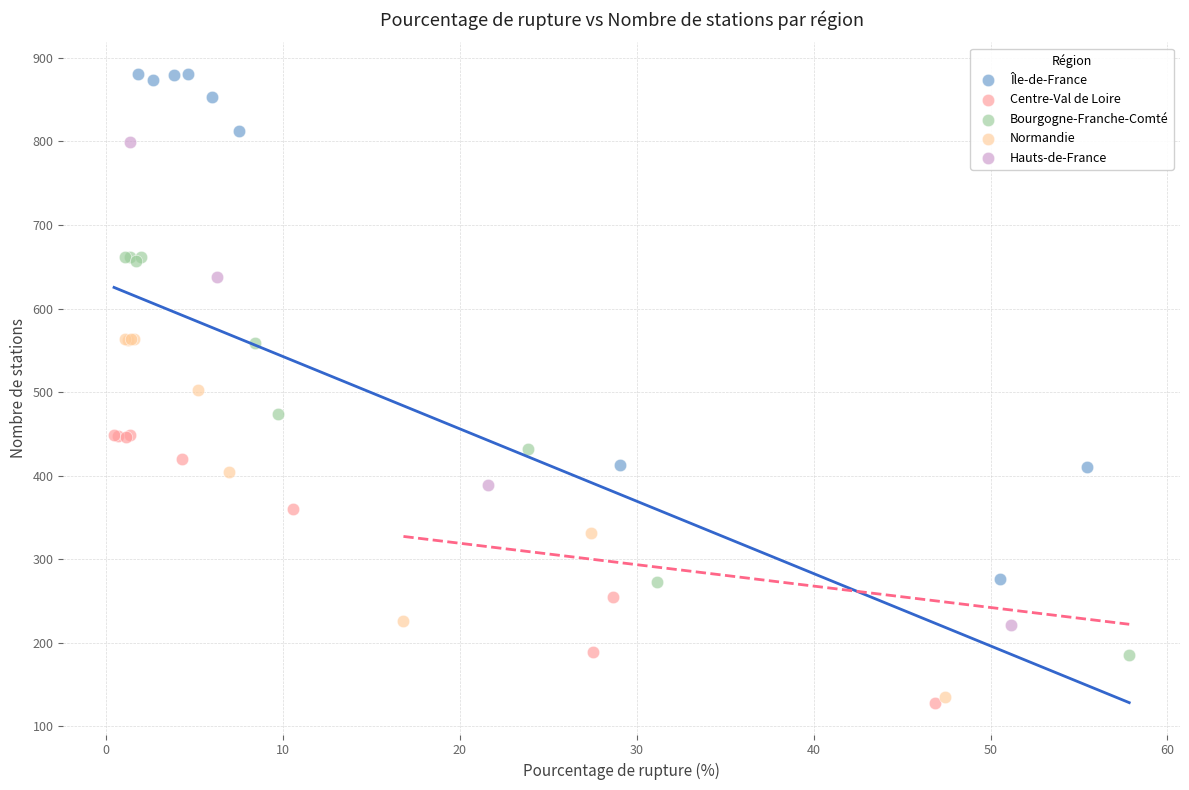

Which series contains the highest Y value?

Île-de-France